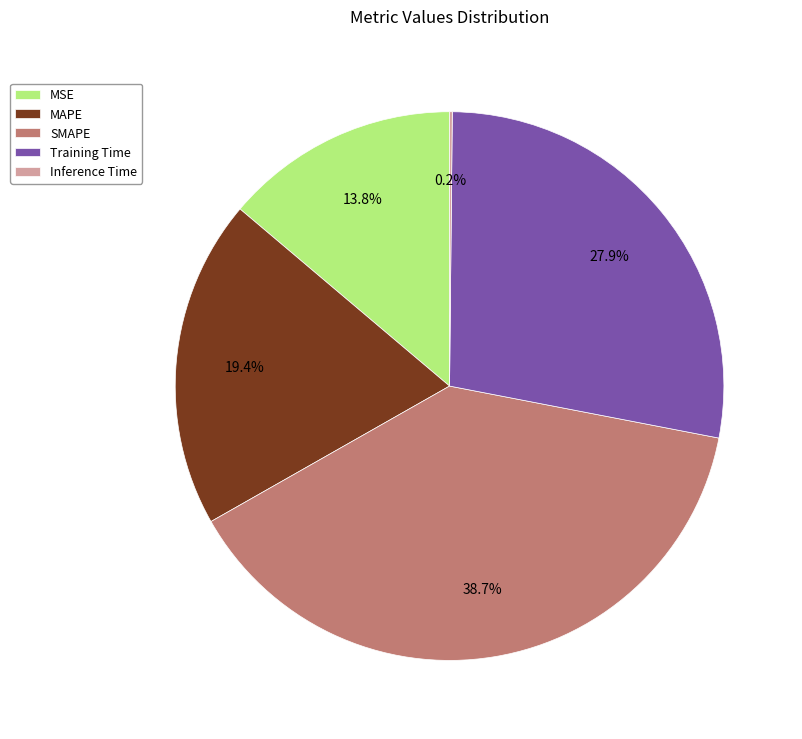

Do Training Time and SMAPE together represent more than half of the pie?

Yes